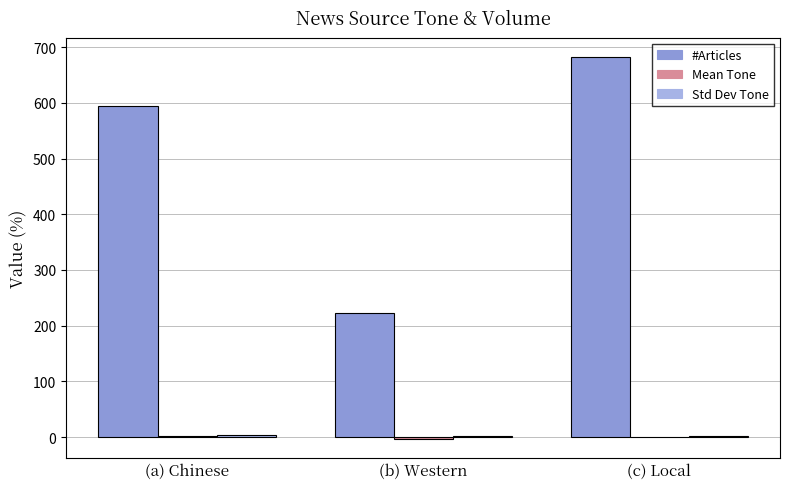

How many series are shown in this chart?

3